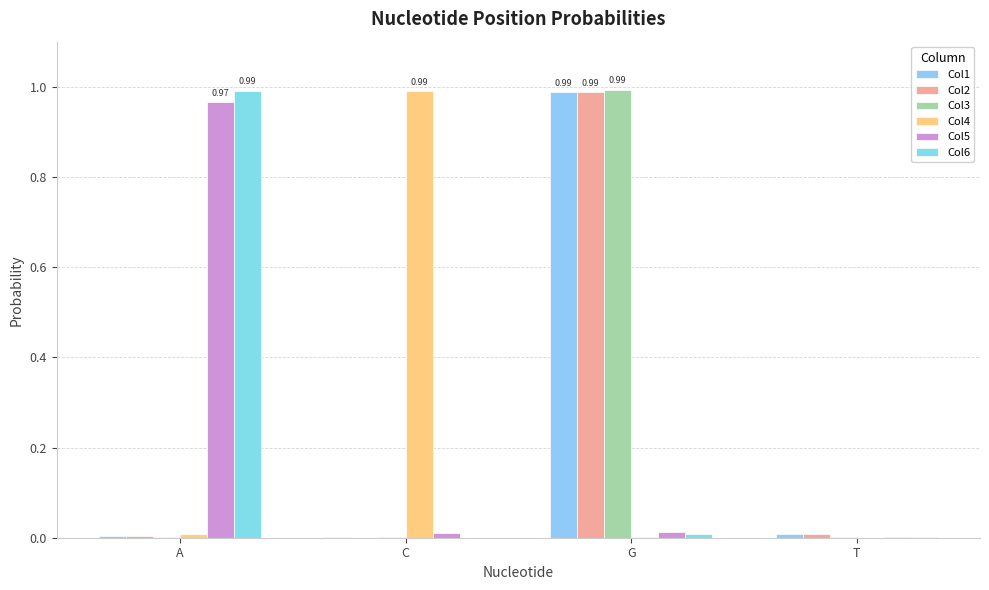

How many categories are shown in the chart?

4